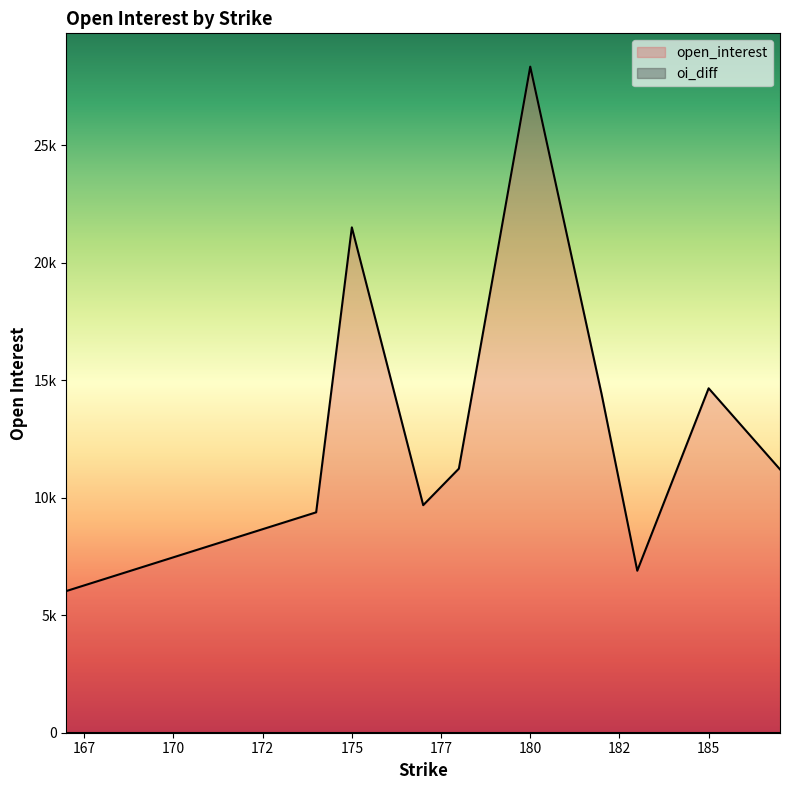

What is the difference between the highest and lowest values at 178?

11236